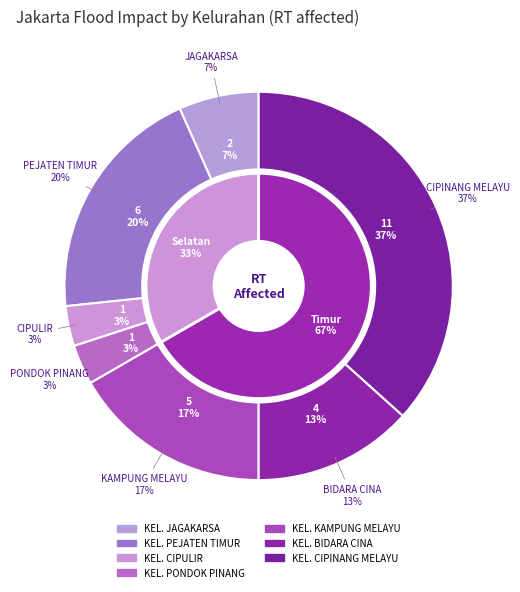

Rank the categories by value from highest to lowest.

KEL. CIPINANG MELAYU, KEL. PEJATEN TIMUR, KEL. KAMPUNG MELAYU, KEL. BIDARA CINA, KEL. JAGAKARSA, KEL. CIPULIR, KEL. PONDOK PINANG